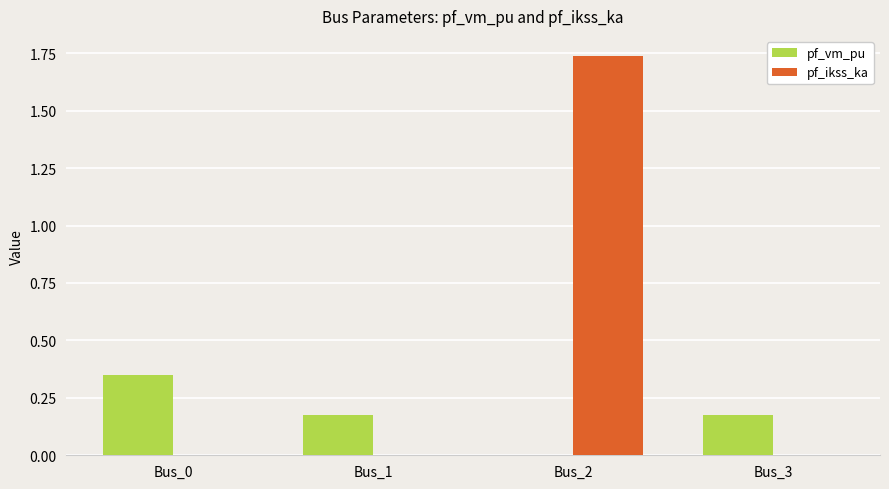

Which series changed the most between Bus_2 and Bus_3?

pf_ikss_ka